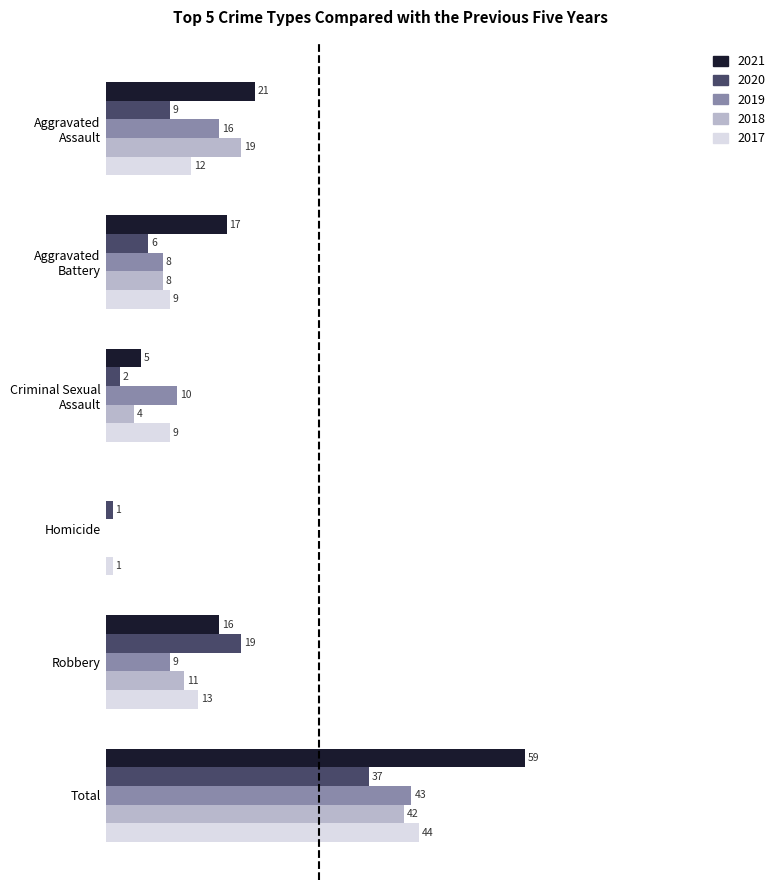

Where is 2021 nearest to the value 29?

Aggravated
Assault